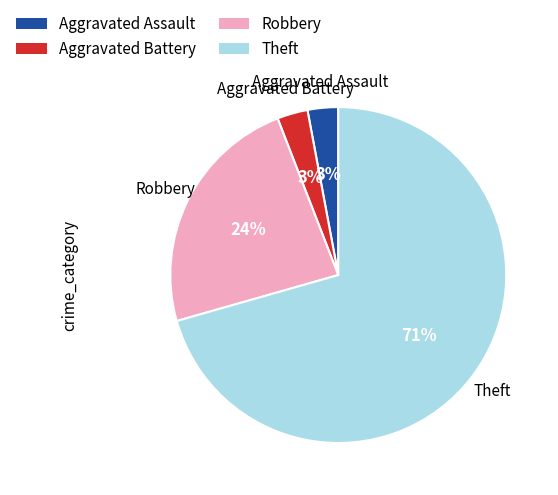

How many segments does this pie chart have?

4